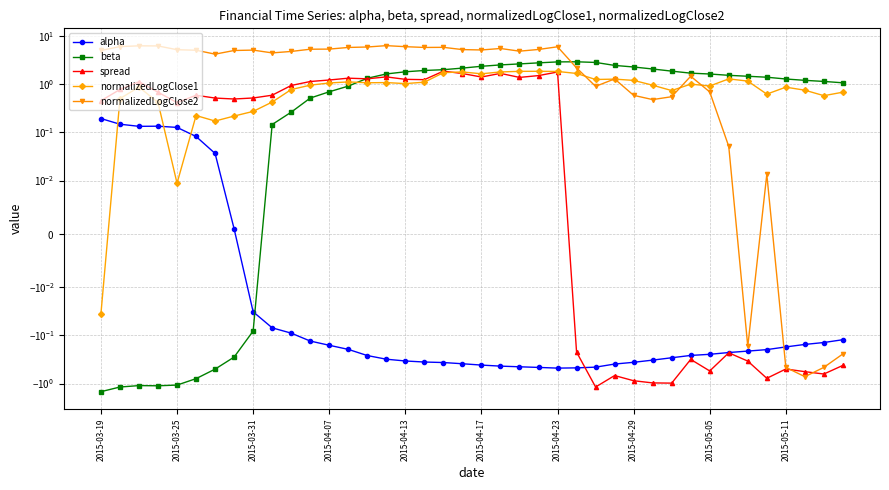

What position from the right is 2015-04-17?

20